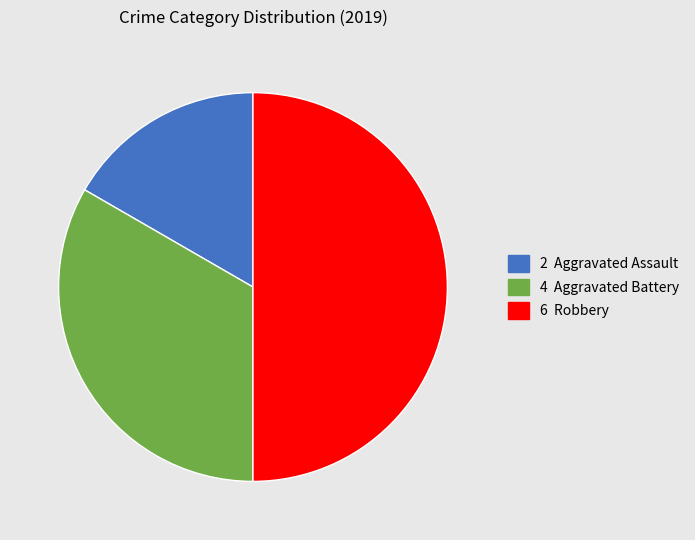

To the nearest percent, what is the difference between the largest and smallest slice percentages?

33%